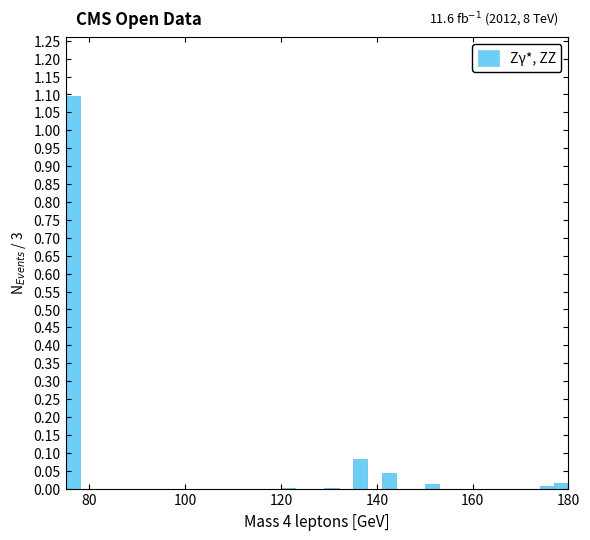

Read against the x-axis, roughly where is the centre of the tallest bar?

76